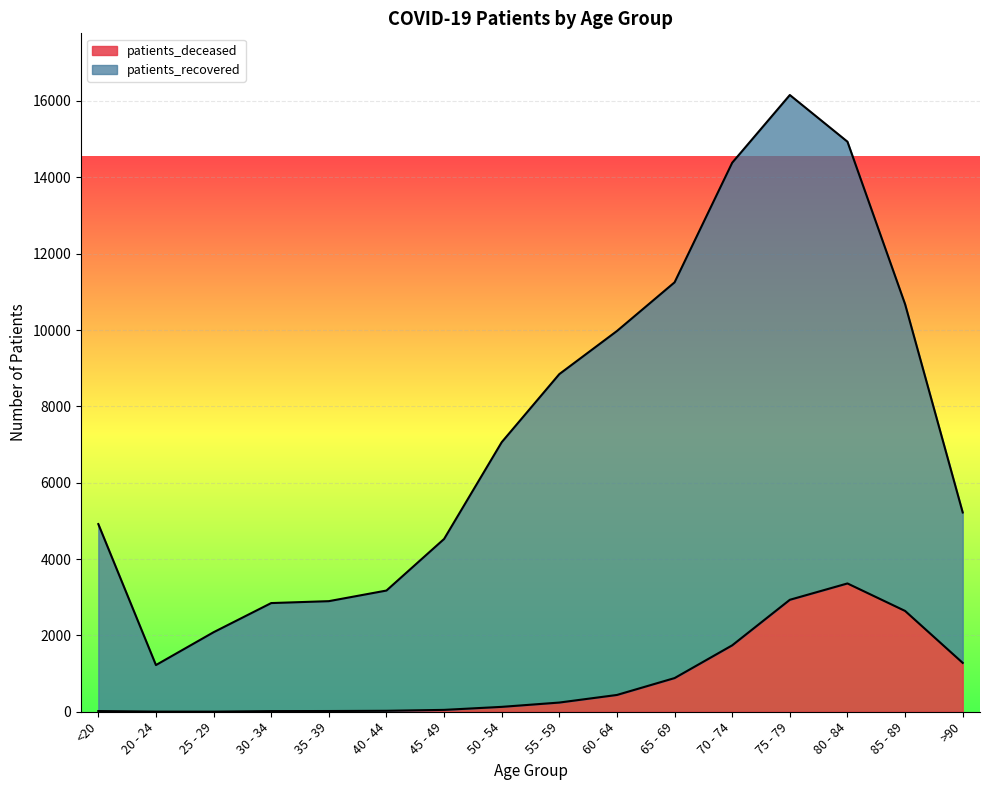

Reading left to right, list all the values displayed in this chart.

patients_deceased: <20=18	20 - 24=4	25 - 29=3	30 - 34=17	35 - 39=19	40 - 44=25	45 - 49=49	50 - 54=128	55 - 59=241	60 - 64=440	65 - 69=882	70 - 74=1740	75 - 79=2933	80 - 84=3361	85 - 89=2641	>90=1280
patients_recovered: <20=4916	20 - 24=1223	25 - 29=2083	30 - 34=2847	35 - 39=2897	40 - 44=3175	45 - 49=4526	50 - 54=7061	55 - 59=8845	60 - 64=9974	65 - 69=11249	70 - 74=14382	75 - 79=16156	80 - 84=14933	85 - 89=10677	>90=5220